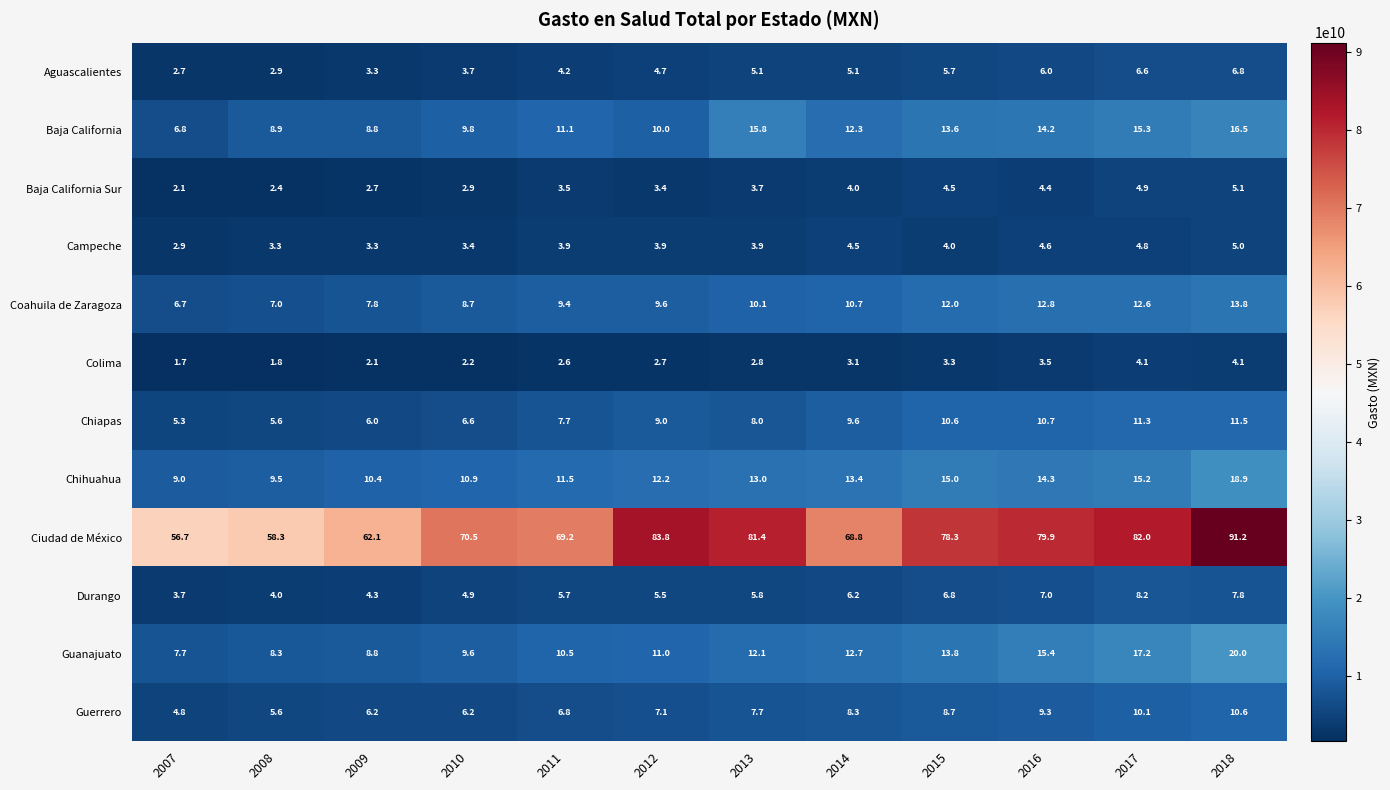

Rank the series by their maximum value, from lowest to highest.

Colima, Campeche, Baja California Sur, Aguascalientes, Durango, Guerrero, Chiapas, Coahuila de Zaragoza, Baja California, Chihuahua, Guanajuato, Ciudad de México